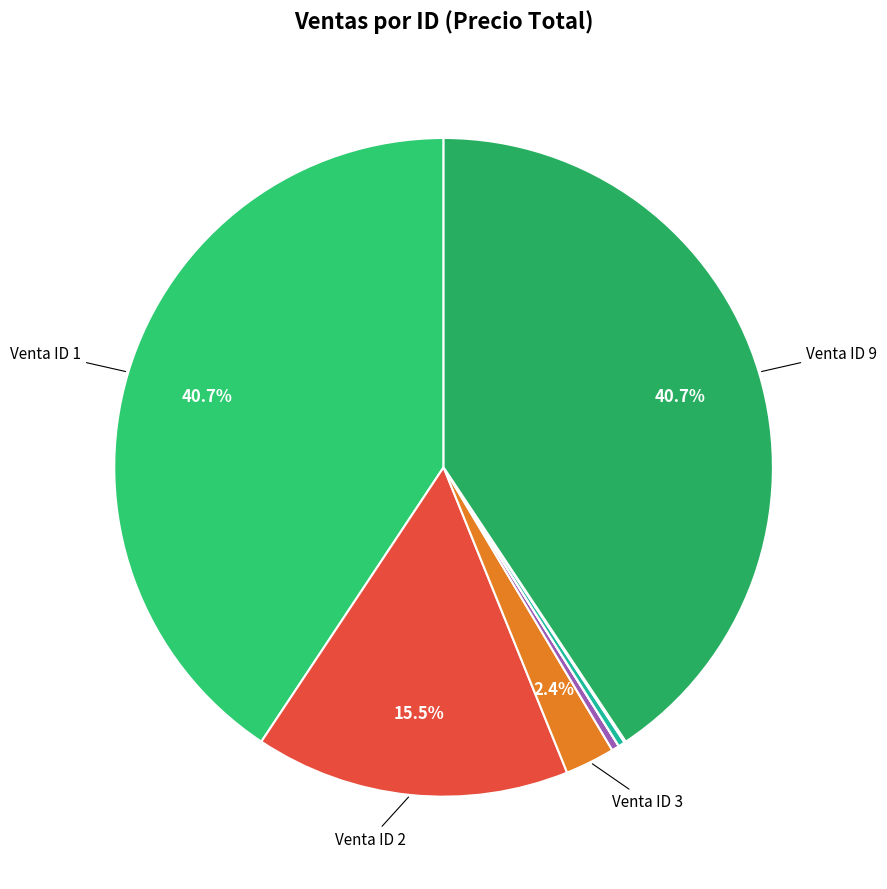

Is there any slice that represents more than half of the pie?

No